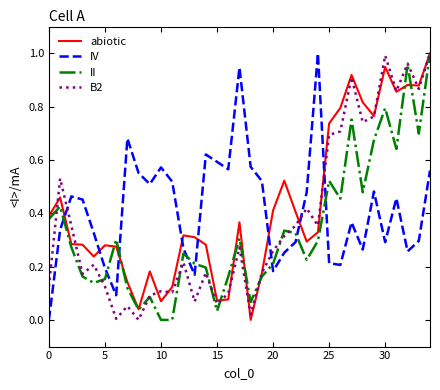

Which series ends up on top after the final intersection of IV and B2?

B2